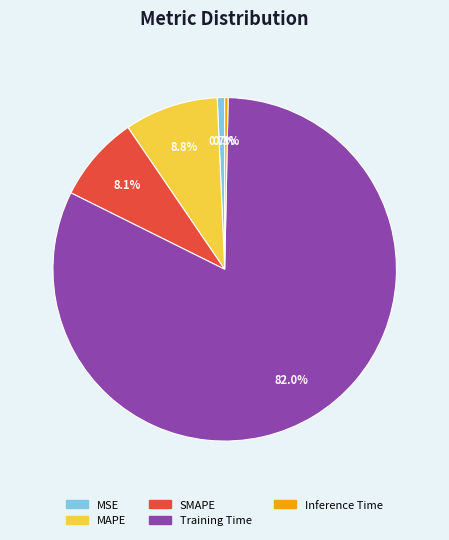

The MAPE slice represents 23% of the pie. True or false?

False